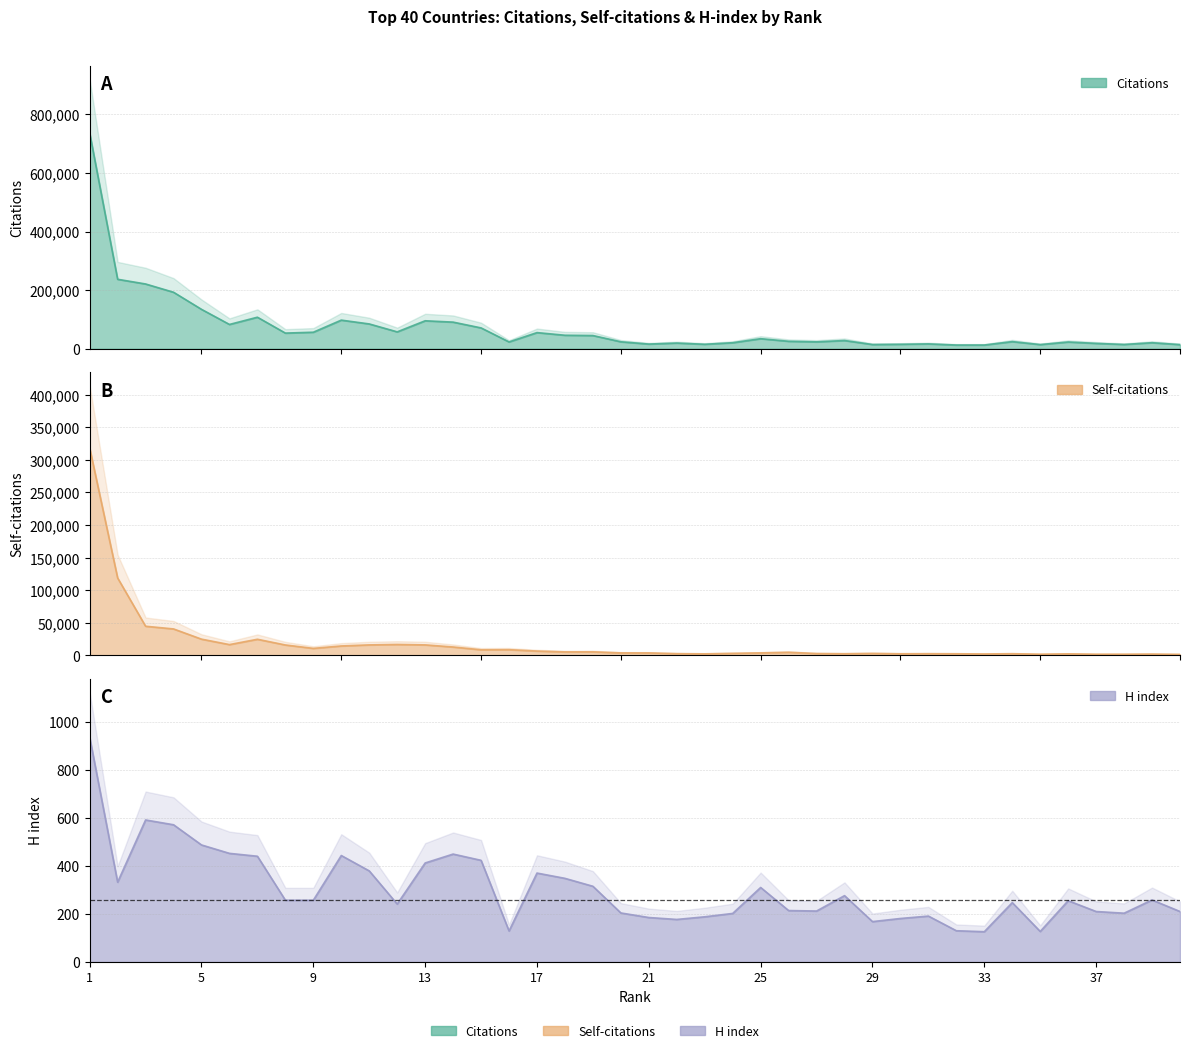

What is the difference between the second highest and second lowest values in the H index series?

464